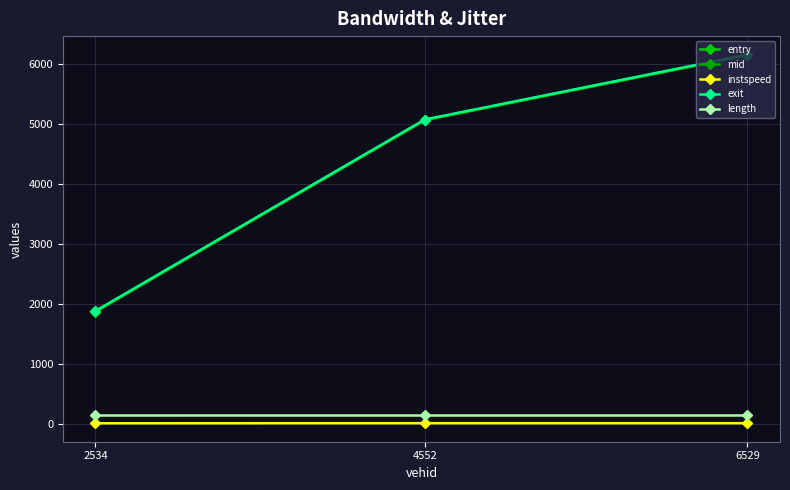

How many distinct data groups are displayed?

5